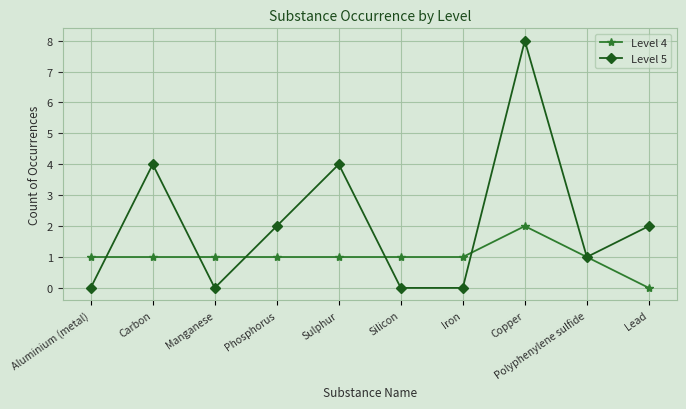

Where does the Level 5 series first go above 2?

Carbon